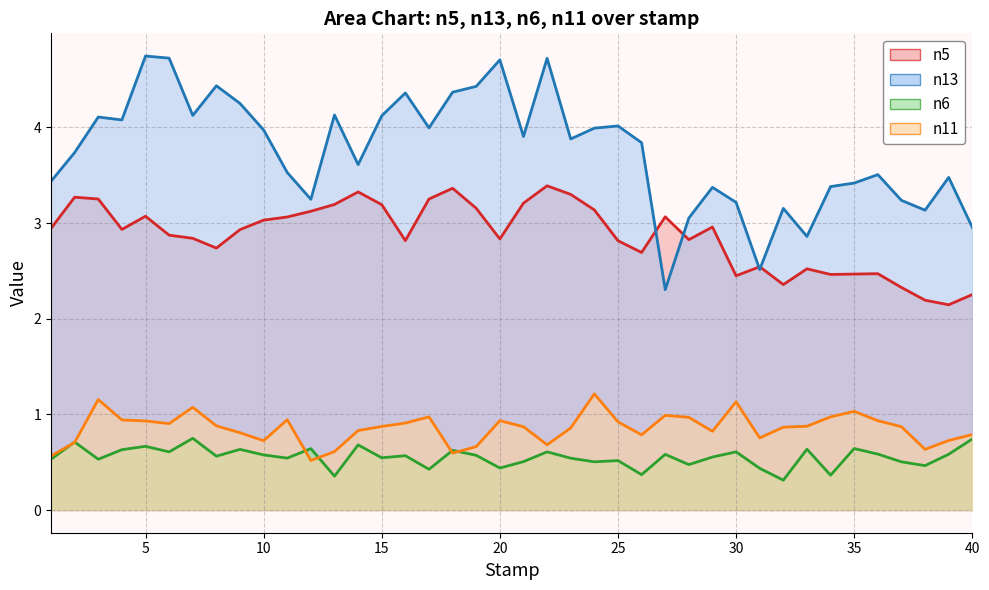

Reading left to right, extract all data points from this chart.

n5: 2.9	3.3	3.3	2.9	3.1	2.9	2.8	2.7	2.9	3.0	3.1	3.1	3.2	3.3	3.2	2.8	3.3	3.4	3.2	2.8	3.2	3.4	3.3	3.1	2.8	2.7	3.1	2.8	3.0	2.4	2.5	2.4	2.5	2.5	2.5	2.5	2.3	2.2	2.1	2.3
n13: 3.4	3.7	4.1	4.1	4.7	4.7	4.1	4.4	4.3	4.0	3.5	3.2	4.1	3.6	4.1	4.4	4.0	4.4	4.4	4.7	3.9	4.7	3.9	4.0	4.0	3.8	2.3	3.1	3.4	3.2	2.5	3.2	2.9	3.4	3.4	3.5	3.2	3.1	3.5	3.0
n6: 0.5	0.7	0.5	0.6	0.7	0.6	0.8	0.6	0.6	0.6	0.5	0.6	0.4	0.7	0.5	0.6	0.4	0.6	0.6	0.4	0.5	0.6	0.5	0.5	0.5	0.4	0.6	0.5	0.6	0.6	0.4	0.3	0.6	0.4	0.6	0.6	0.5	0.5	0.6	0.7
n11: 0.6	0.7	1.2	0.9	0.9	0.9	1.1	0.9	0.8	0.7	0.9	0.5	0.6	0.8	0.9	0.9	1.0	0.6	0.7	0.9	0.9	0.7	0.9	1.2	0.9	0.8	1.0	1.0	0.8	1.1	0.8	0.9	0.9	1.0	1.0	0.9	0.9	0.6	0.7	0.8